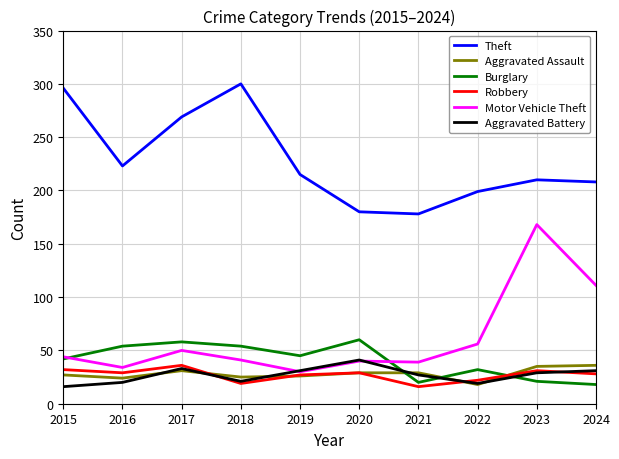

What is the minimum value shown in the chart?

16